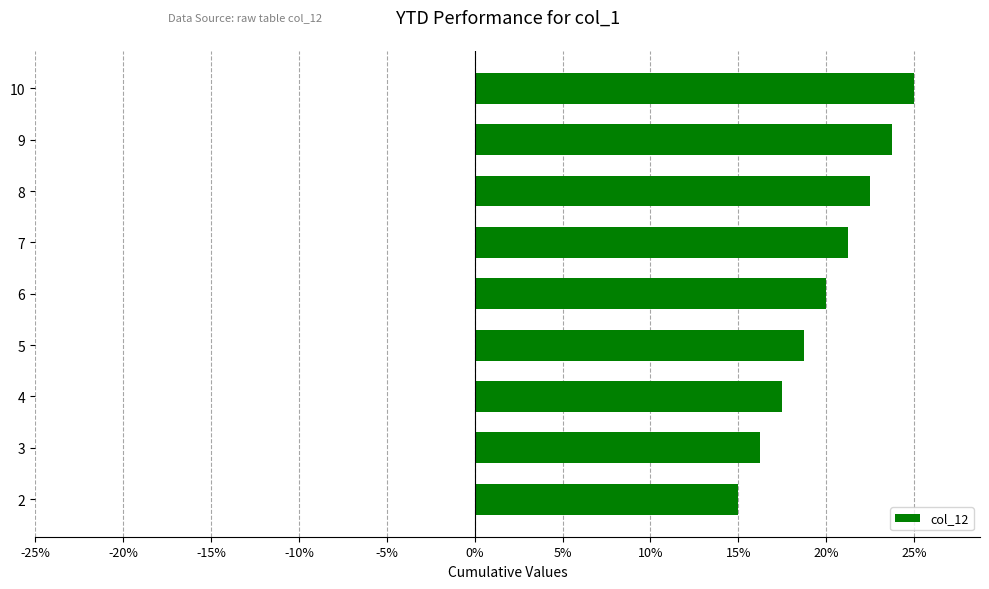

Are the bars grouped side by side (vs. stacked)?

No